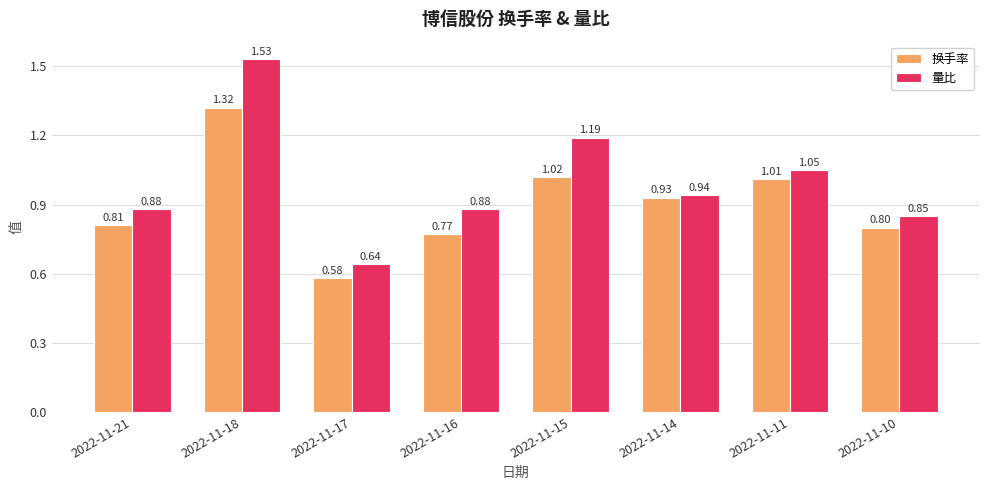

How many groups of bars are there?

8